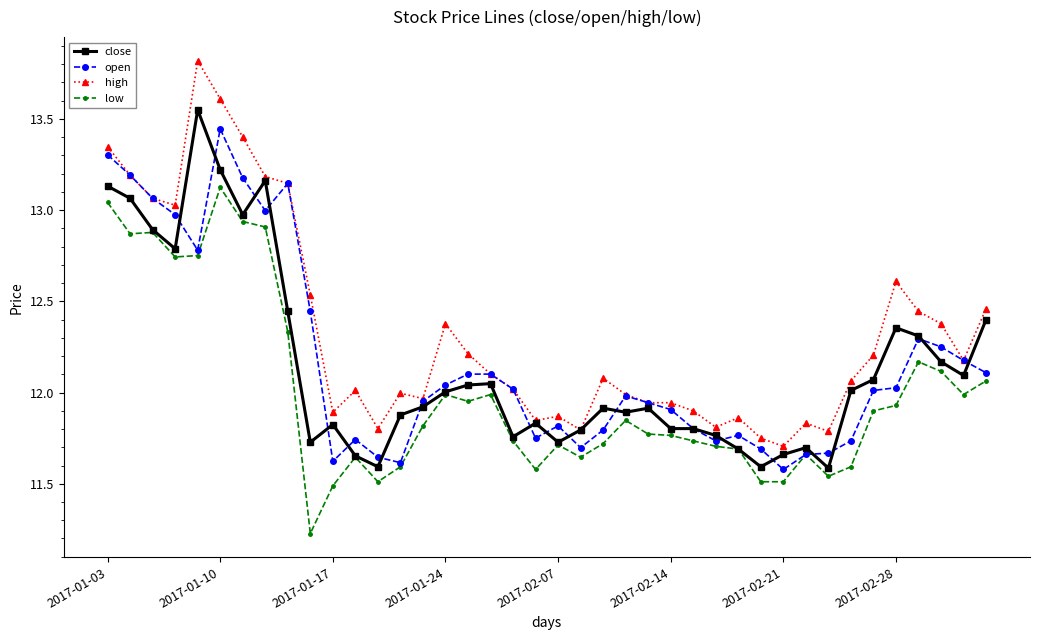

At how many categories does at least one series exceed 11?

40